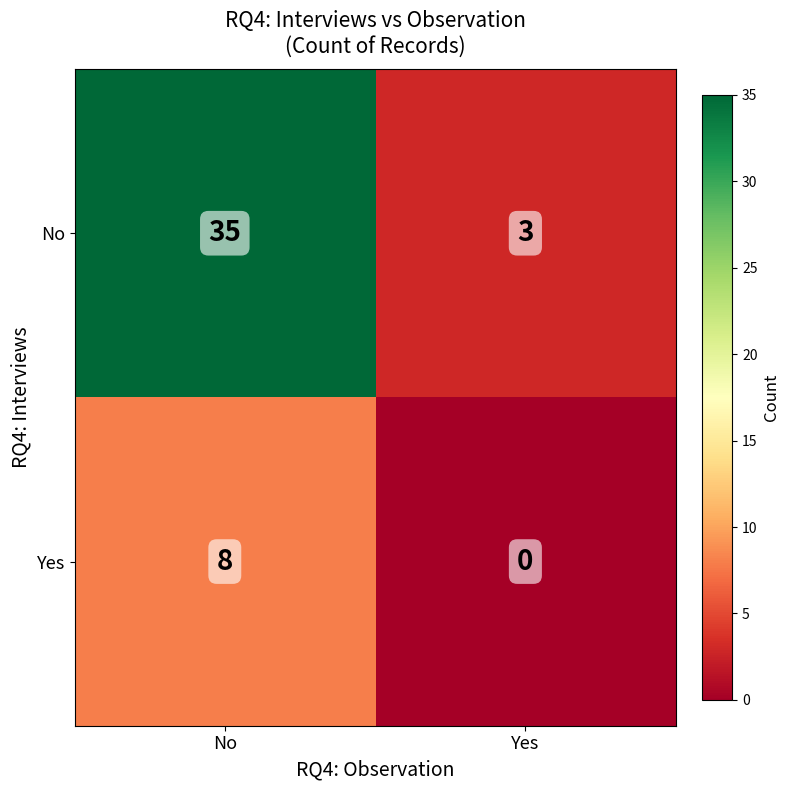

Reading right to left, list all the values displayed in this chart.

No: Yes=3	No=35
Yes: Yes=0	No=8